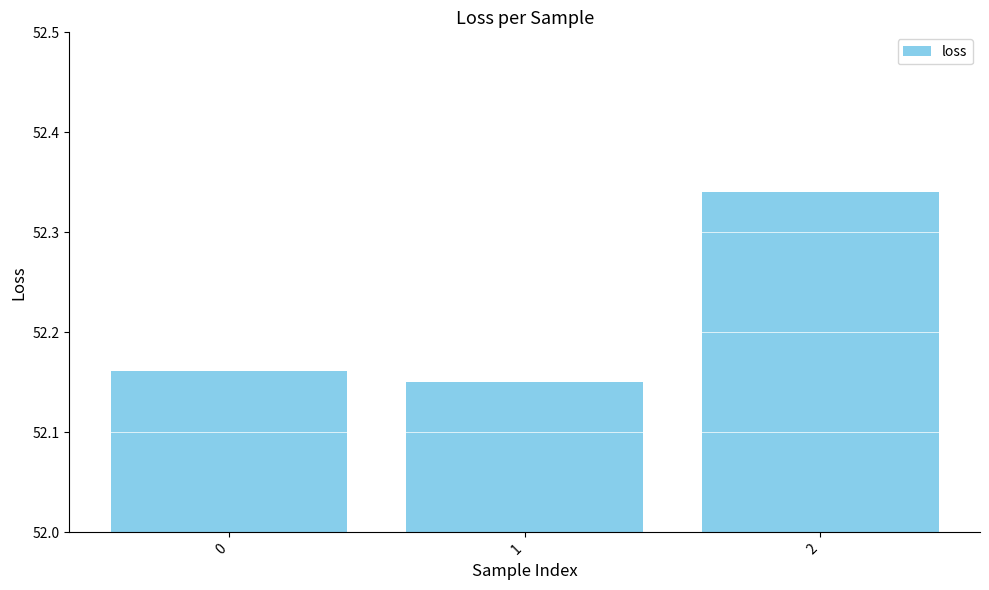

List the labels in order of value, largest first.

2, 0, 1